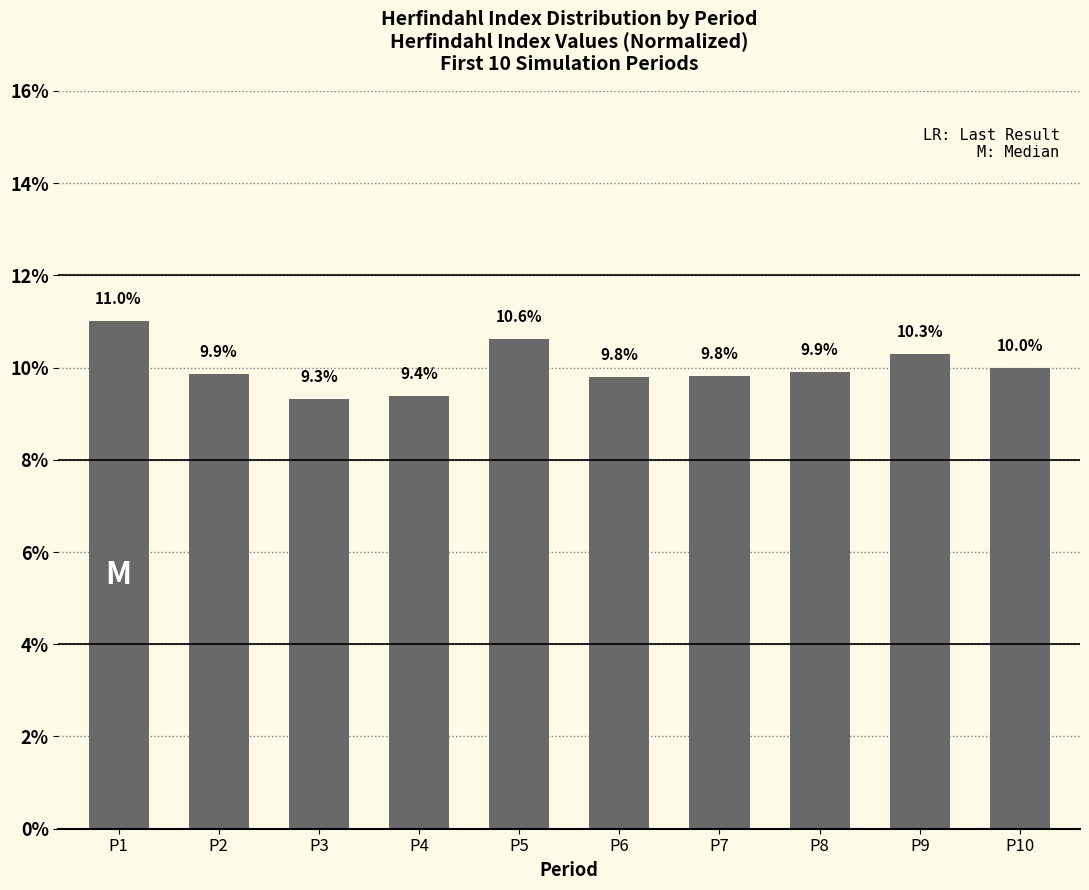

What is the difference between the maximum and minimum values?

1.7